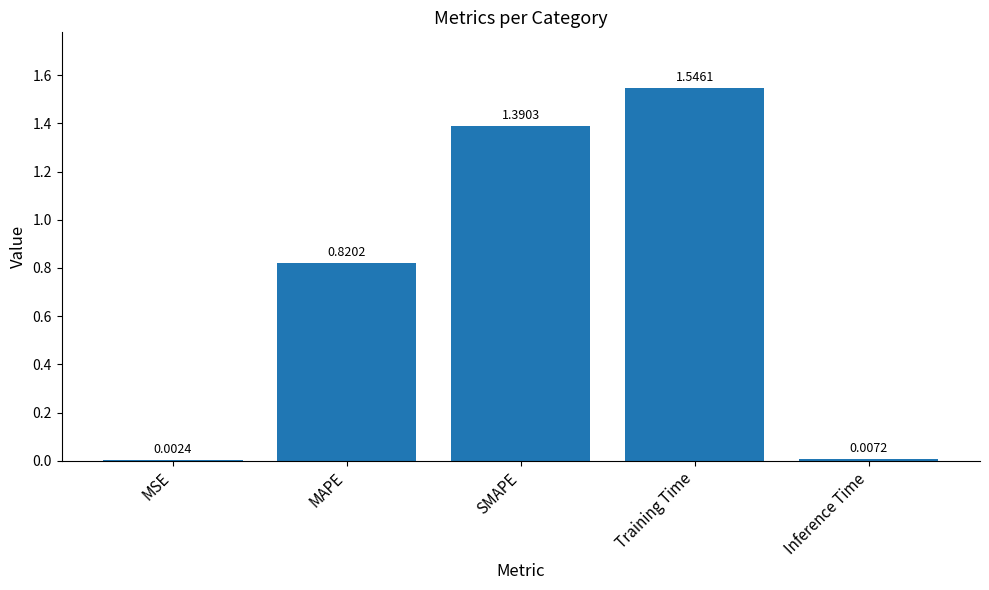

What is the sum of all values?

3.8